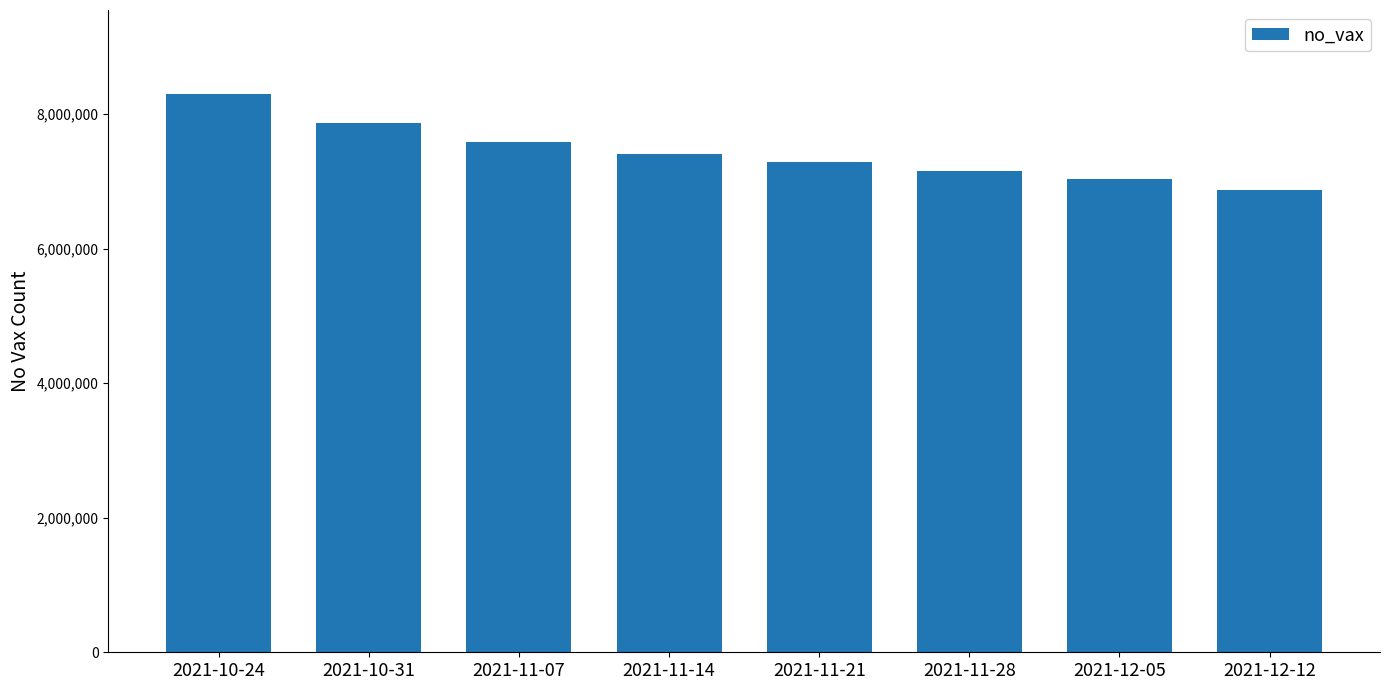

List the labels in order of value, smallest first.

2021-12-12, 2021-12-05, 2021-11-28, 2021-11-21, 2021-11-14, 2021-11-07, 2021-10-31, 2021-10-24